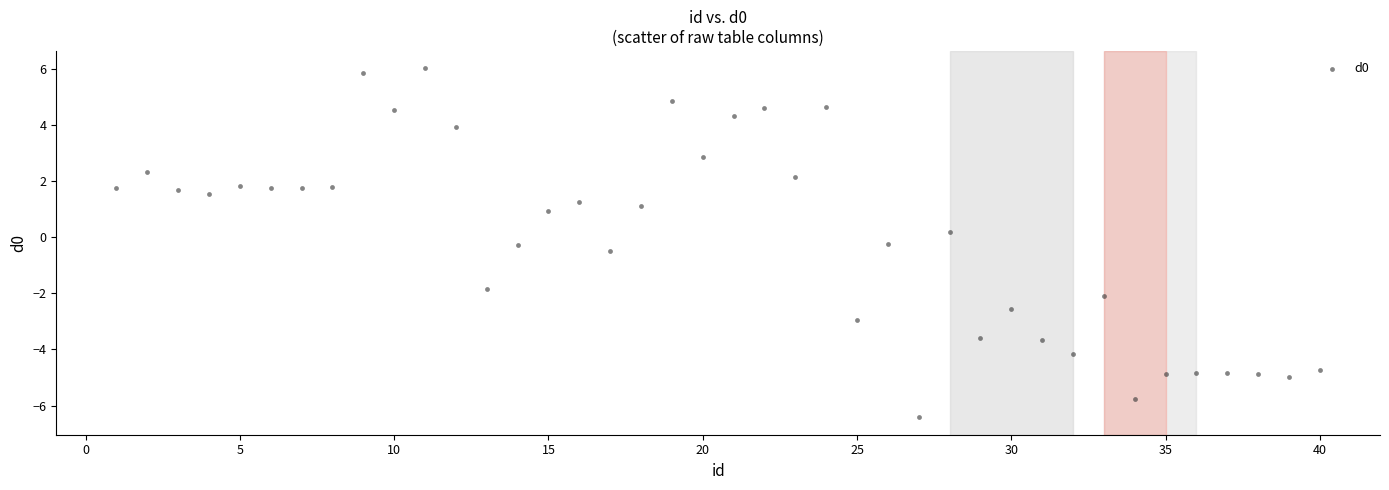

What is the range of X values (max minus min)?

39.0